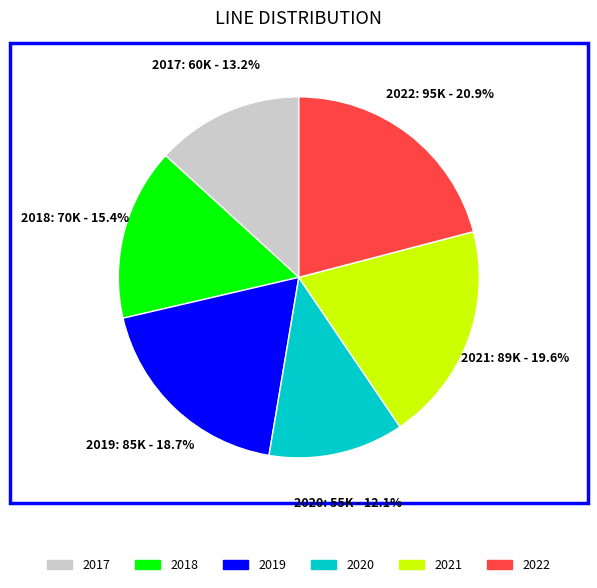

How many slices are in this pie chart?

6